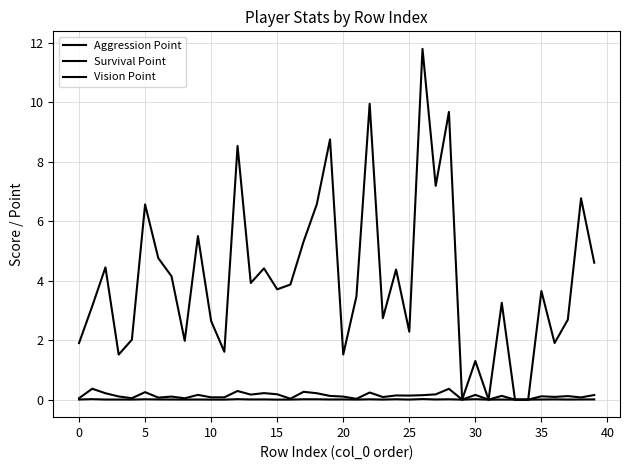

True or false: Survival Point and Aggression Point cross at least once.

False